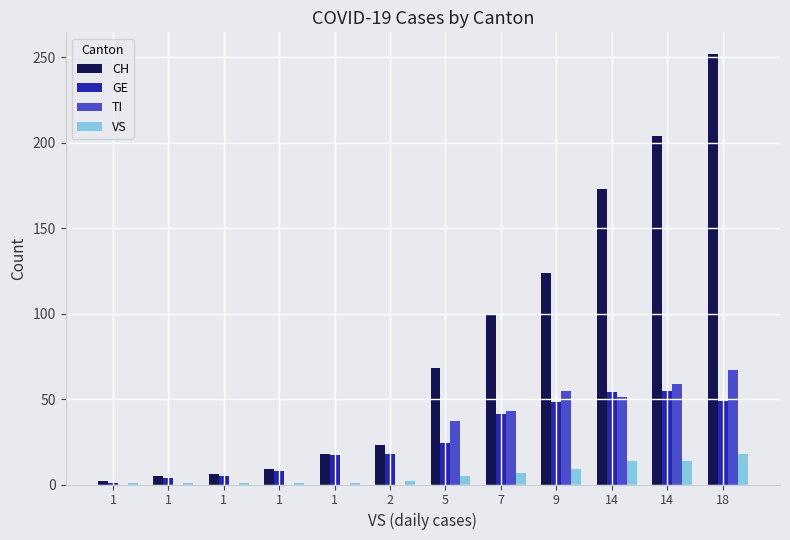

How many series are shown in this chart?

4